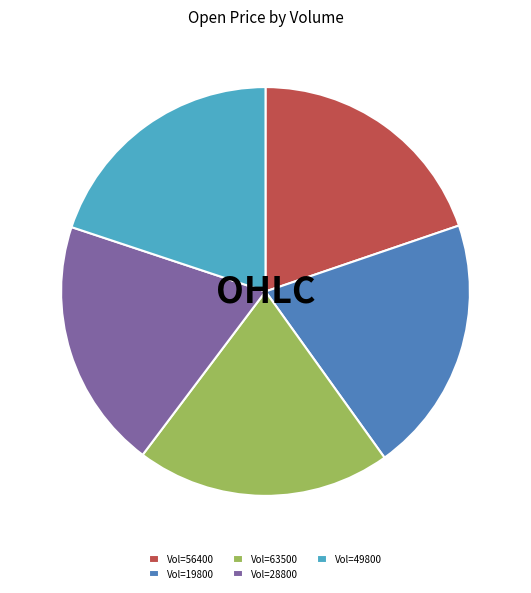

Does any single category account for the majority?

No